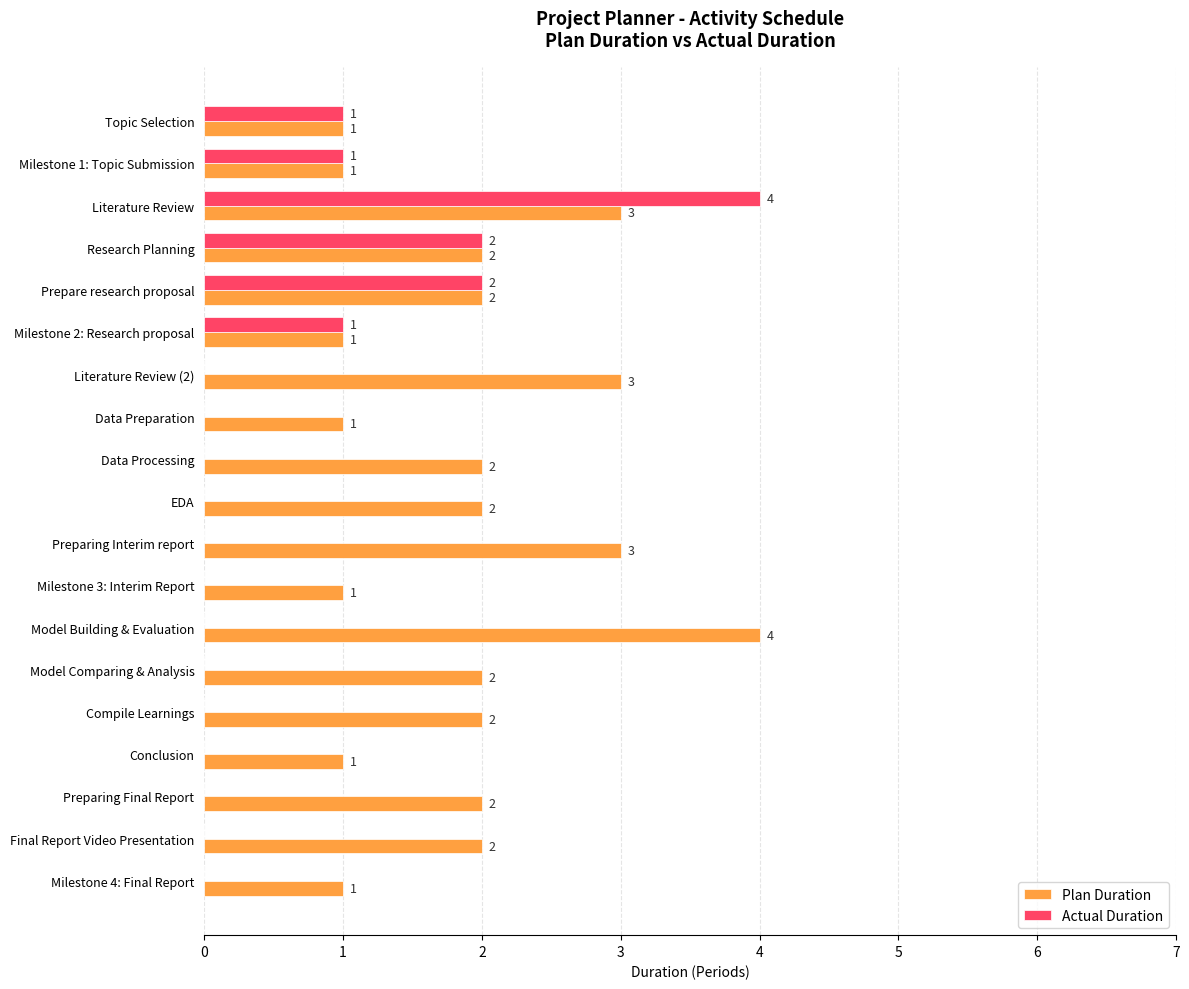

Is the value of Plan Duration at Milestone 1: Topic Submission greater than the value of Actual Duration at Preparing Interim report?

Yes